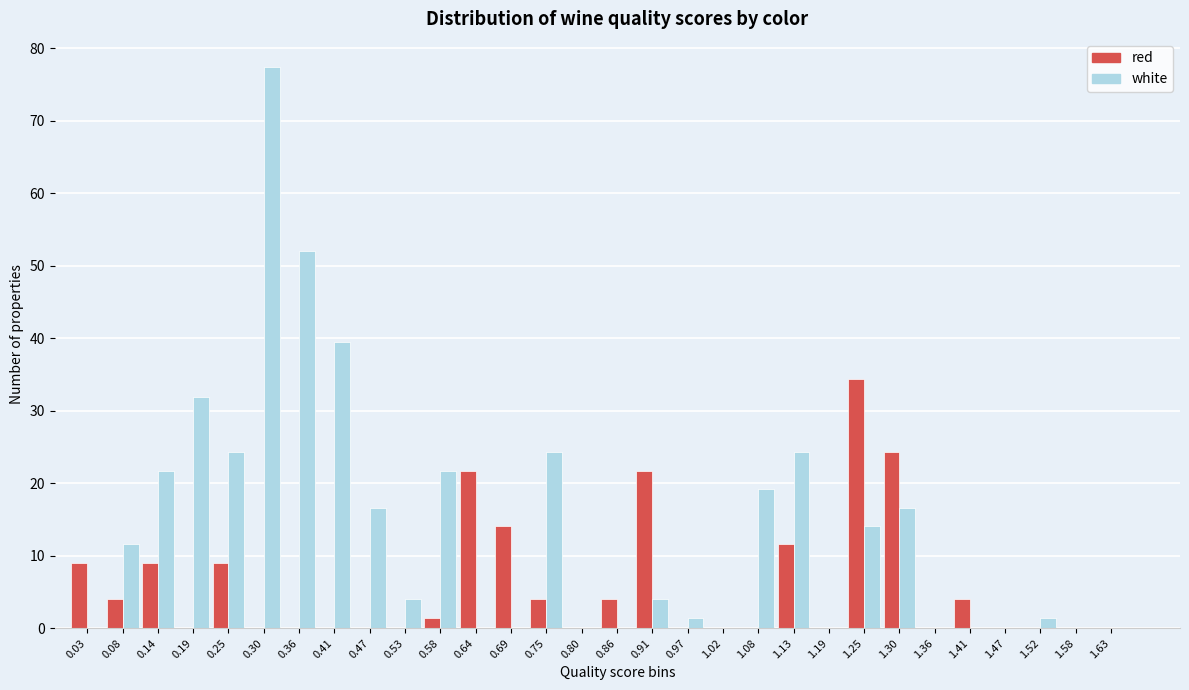

What is the sum of all white values?

405.9